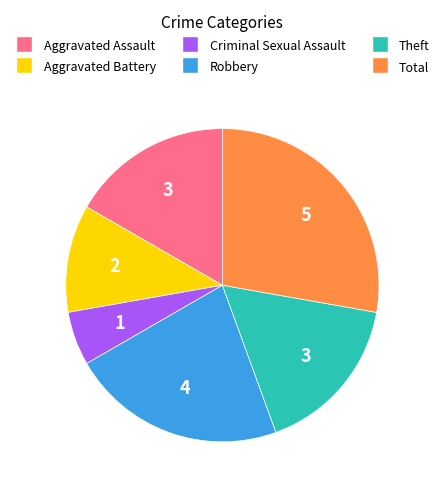

Do Aggravated Battery and Total together represent more than half of the pie?

No